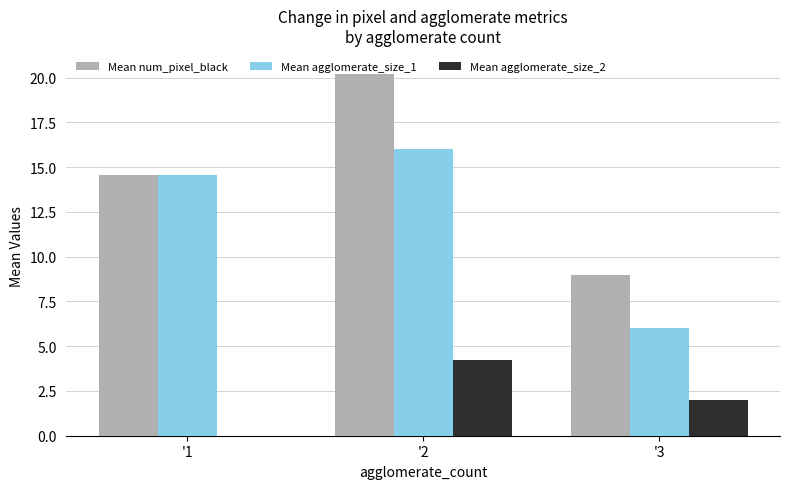

What are all the series names shown in the legend?

Mean num_pixel_black, Mean agglomerate_size_1, Mean agglomerate_size_2